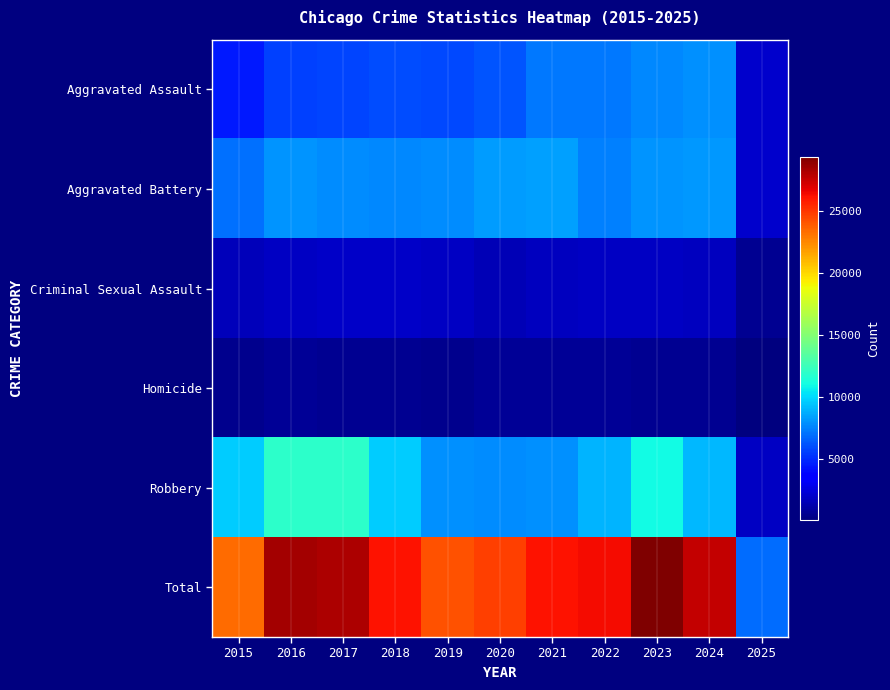

What is the minimum value shown in the chart?

123